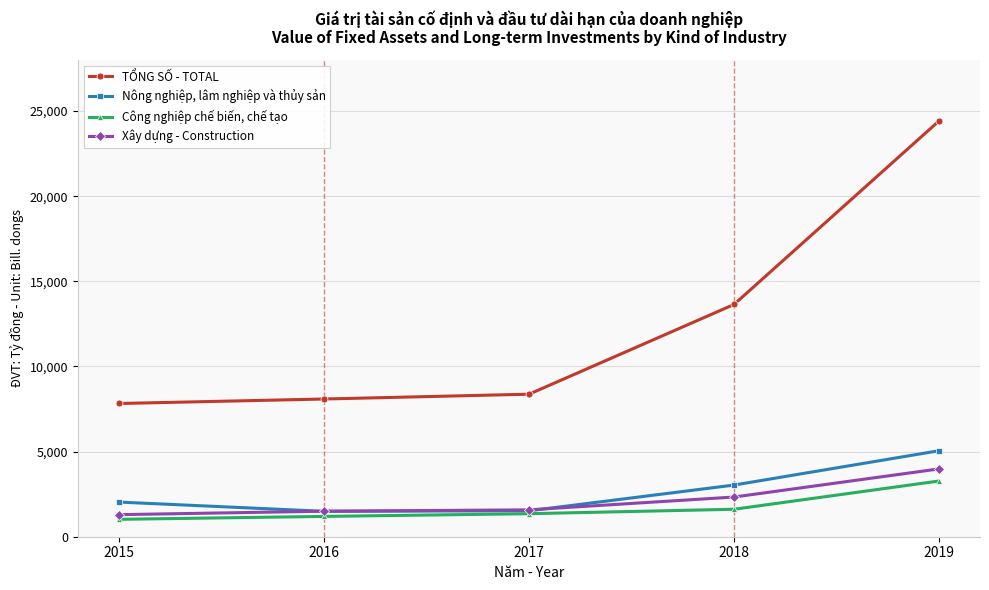

The Công nghiệp chế biến, chế tạo series shows 1193.0 at 2016. True or false?

True